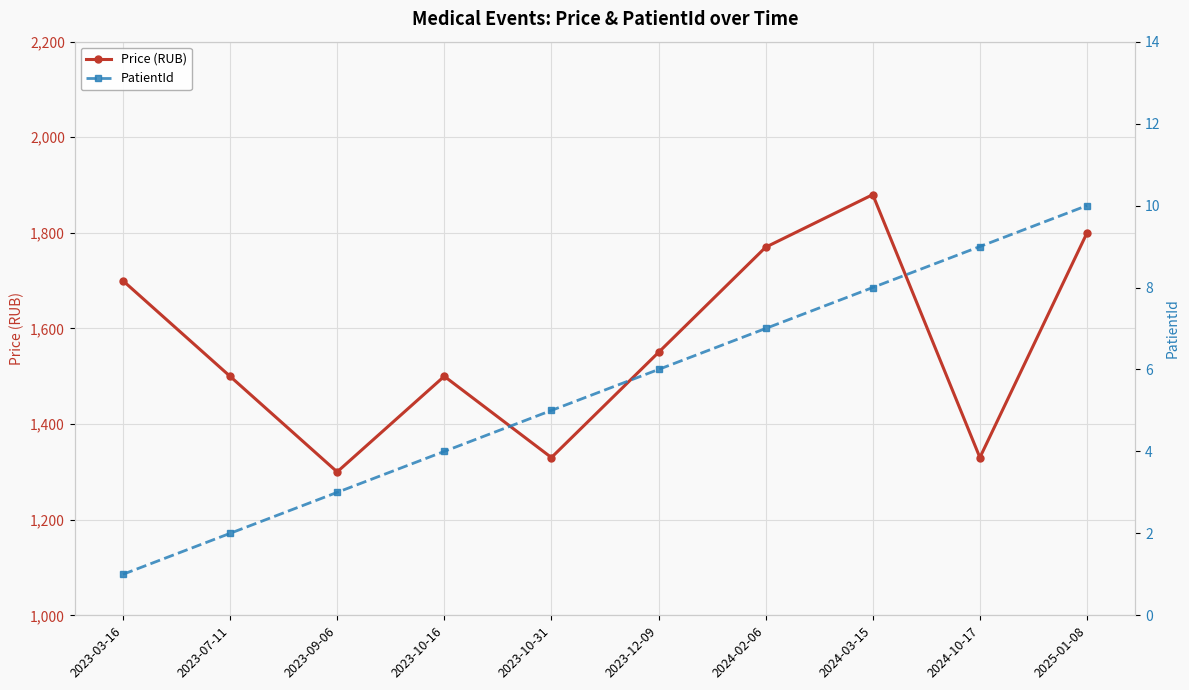

Which series has the largest range (max minus min)?

Price (RUB)